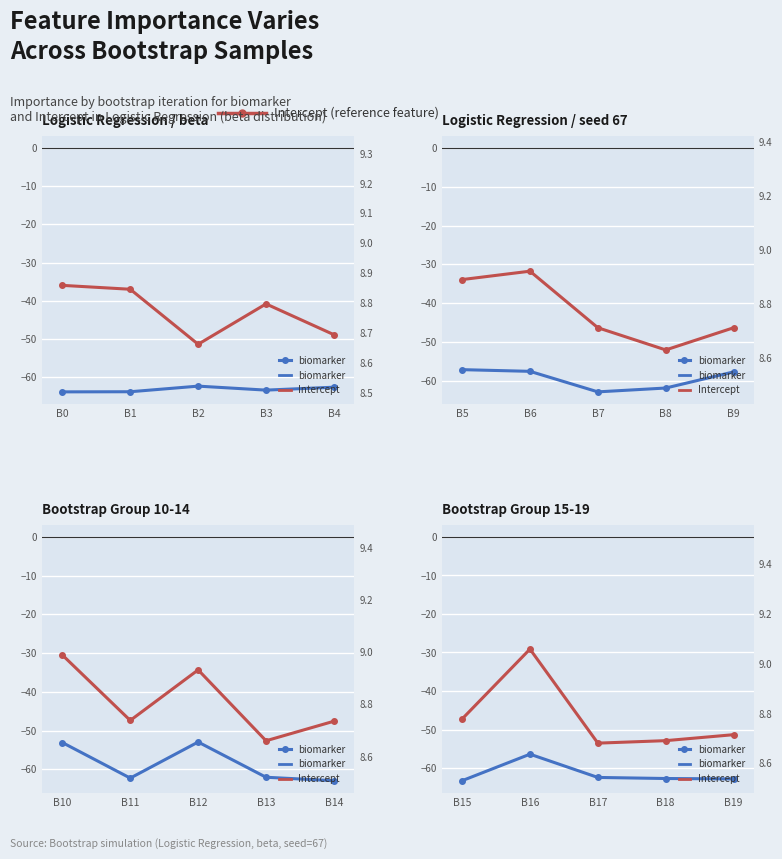

Which series has the largest total across all categories?

Intercept